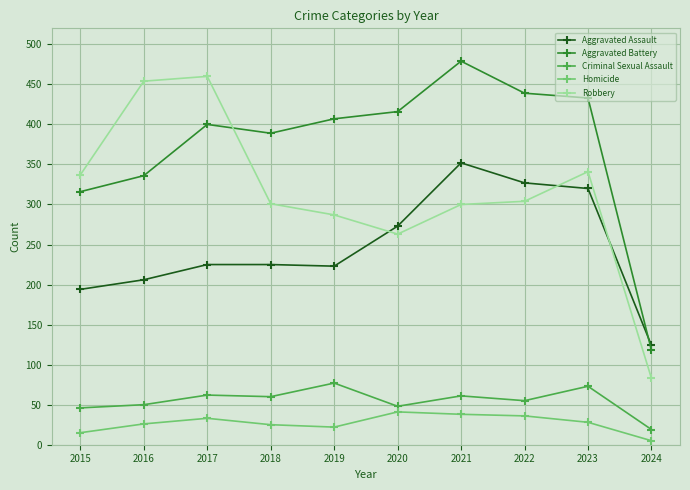

List the series in order of their peak value, lowest first.

Homicide, Criminal Sexual Assault, Aggravated Assault, Robbery, Aggravated Battery